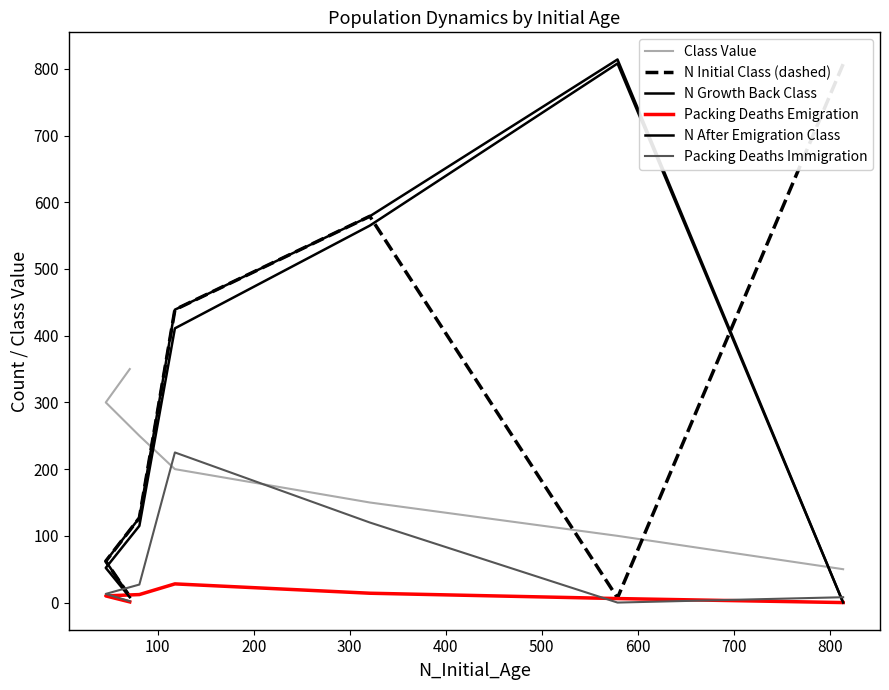

What is the difference between the second highest and second lowest values in the N Initial Class (dashed) series?

570